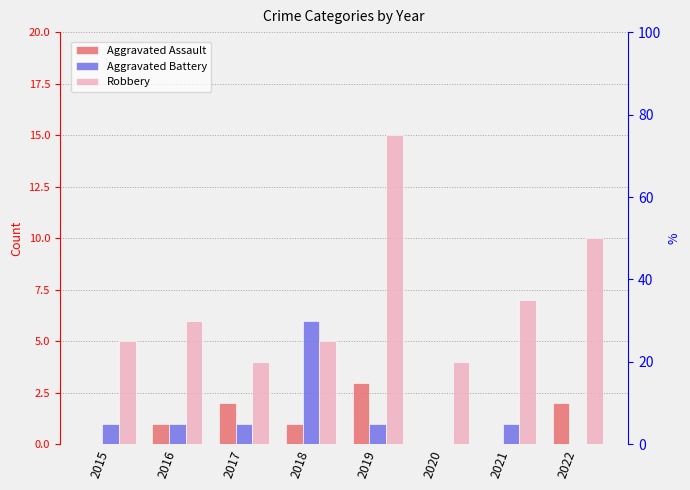

What are all the series names shown in the legend?

Aggravated Assault, Aggravated Battery, Robbery